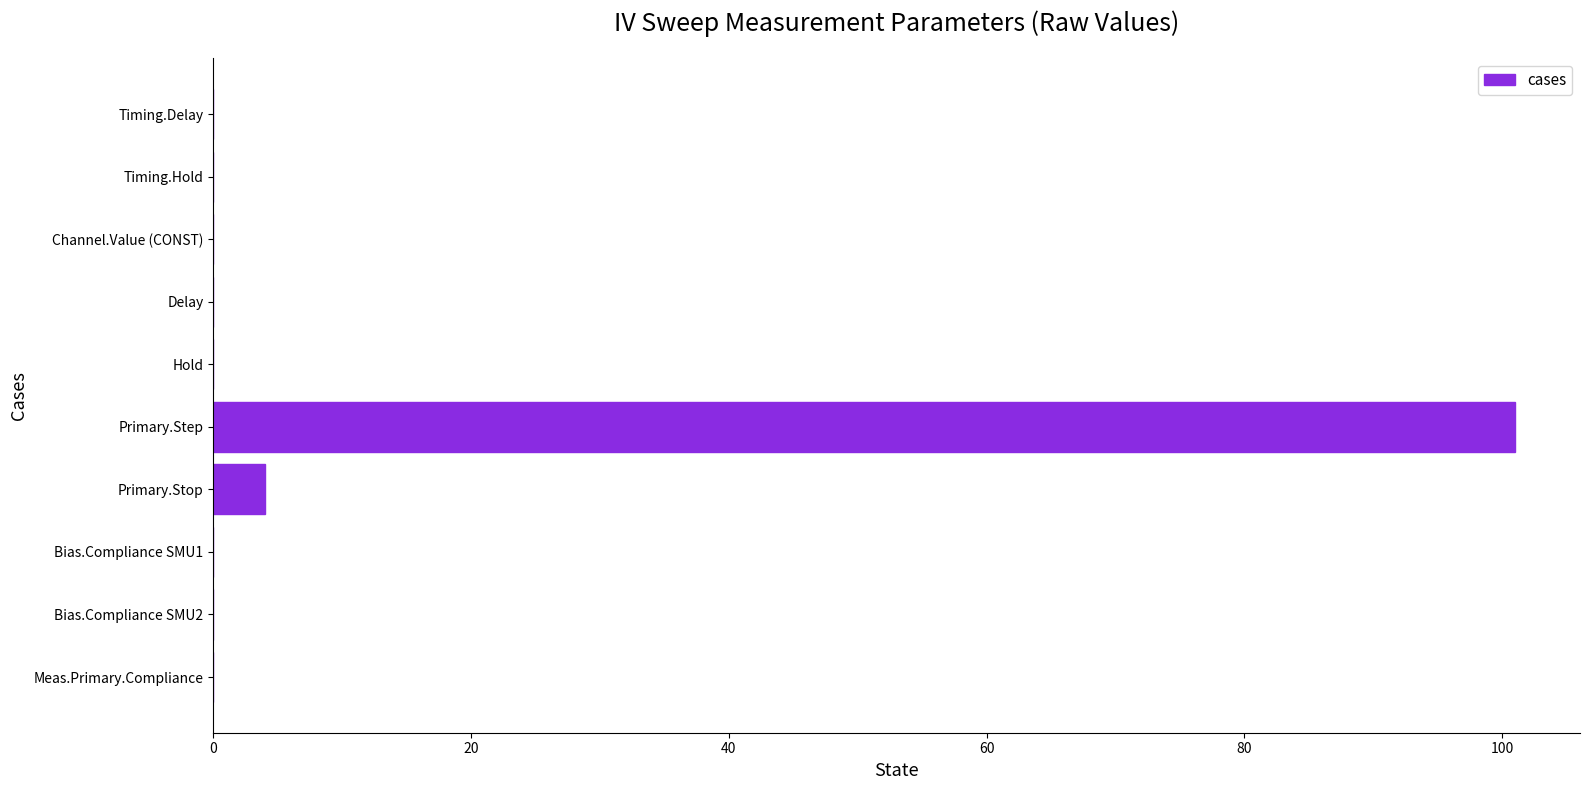

The chart shows a value of 48.6 at Channel.Value (CONST). True or false?

False